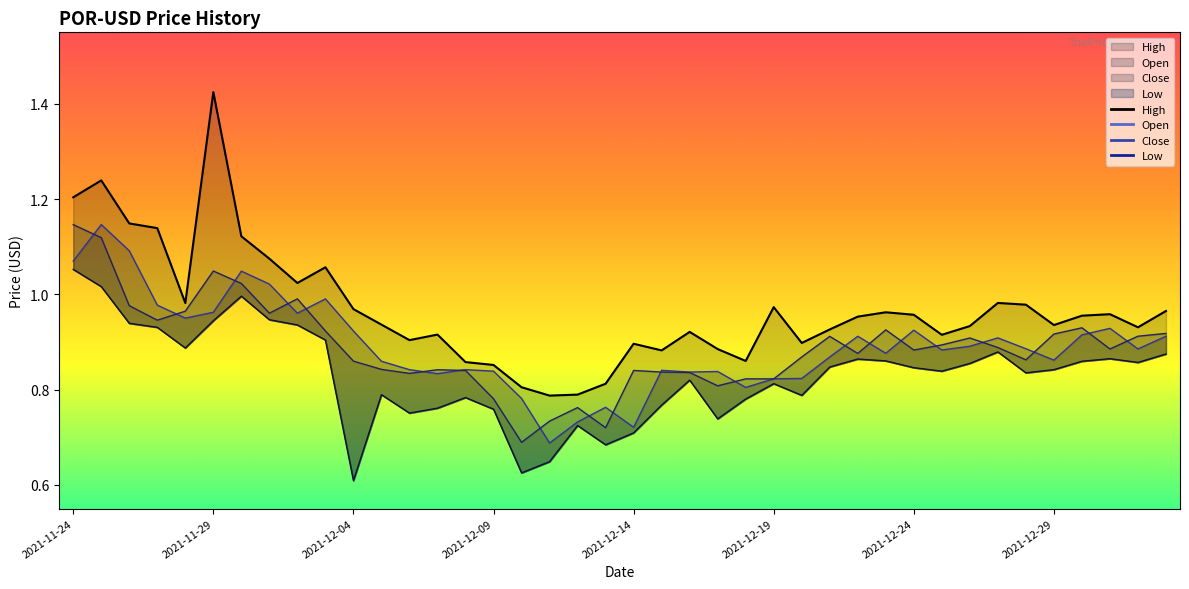

True or false: High and Low cross at least once.

False